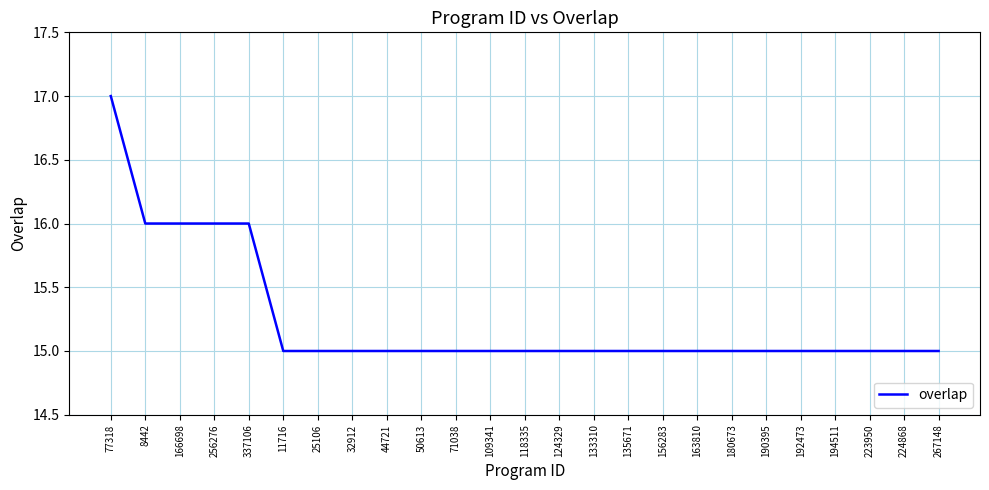

What value does the data have at 11716?

15